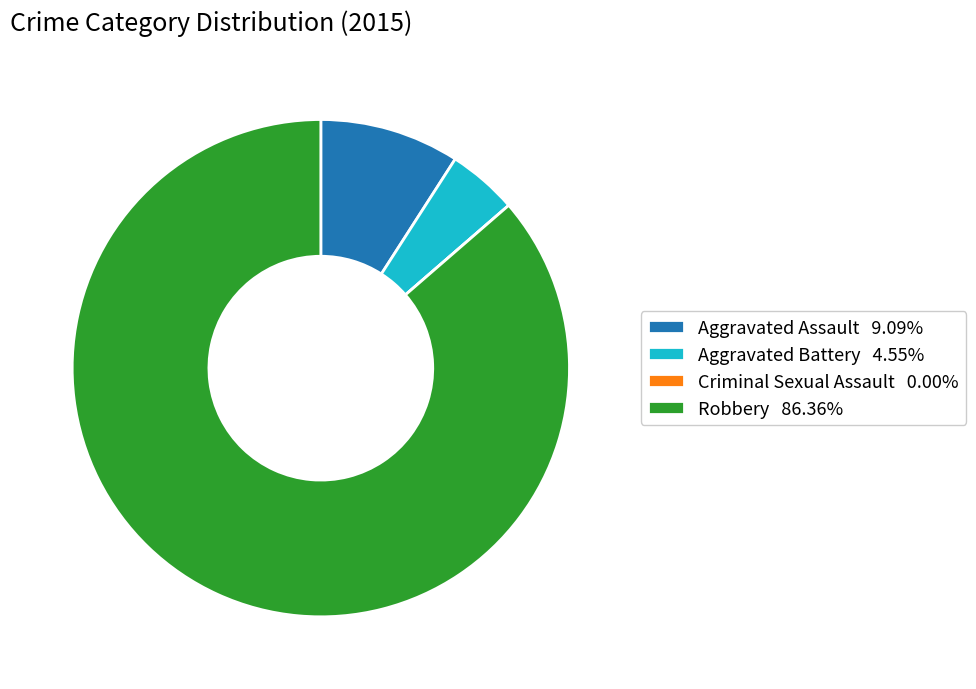

Is Aggravated Battery the majority of the pie?

No